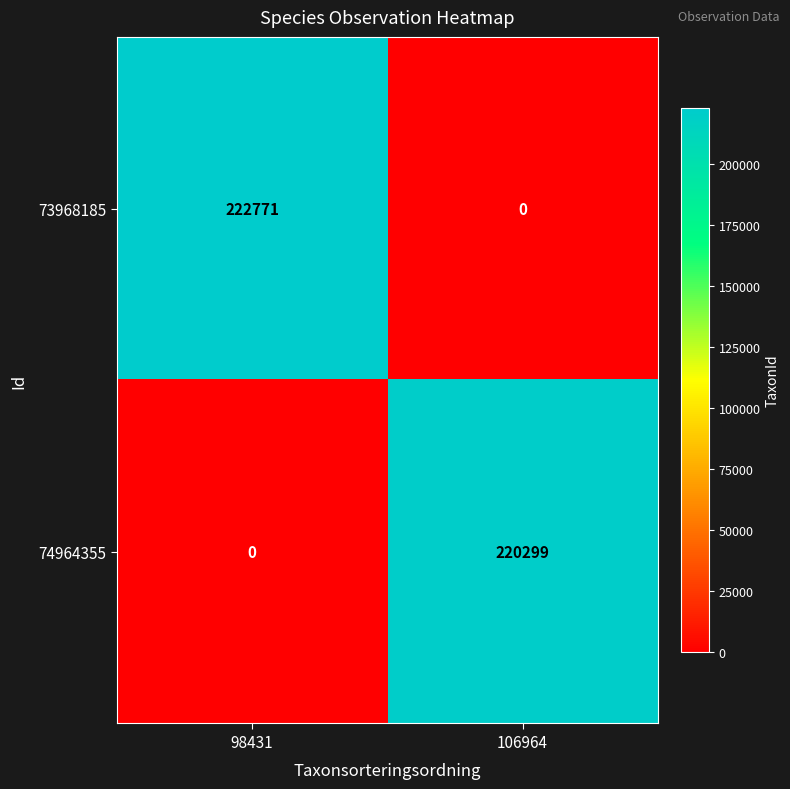

The value of 74964355 at 98431 is -119544. True or false?

False